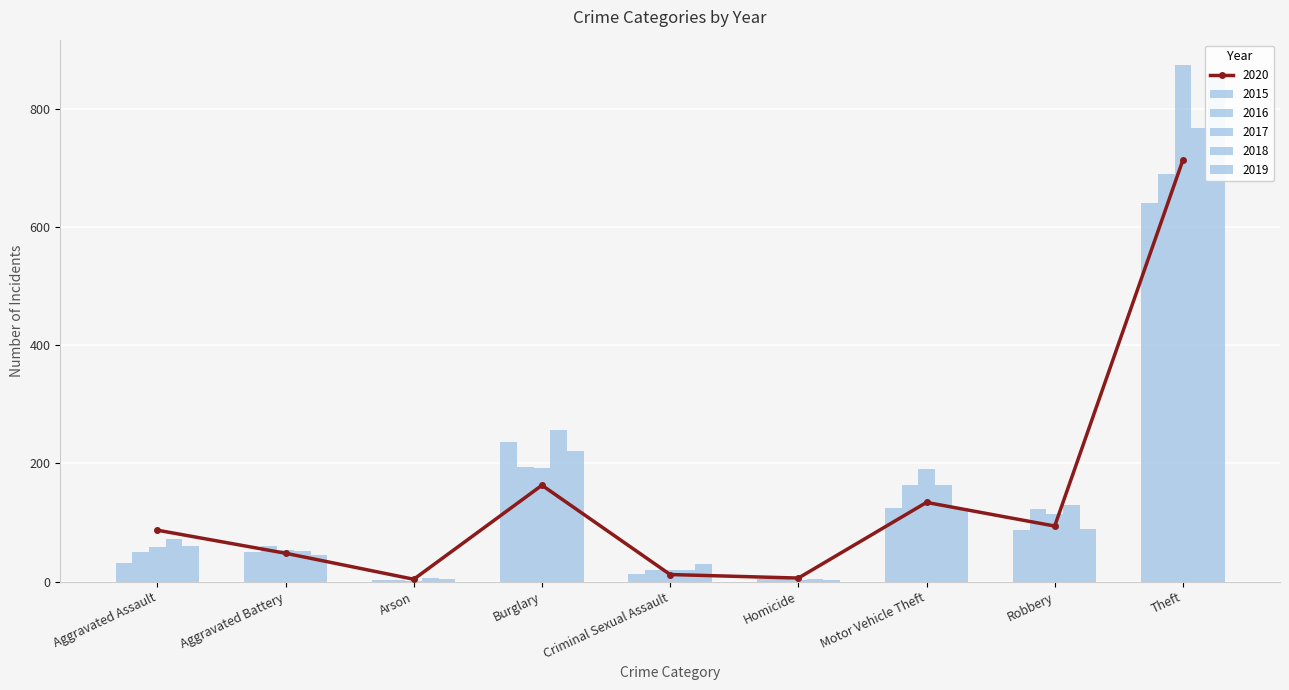

At Homicide, list the series in order from smallest to largest.

2017, 2019, 2015, 2018, 2020, 2016